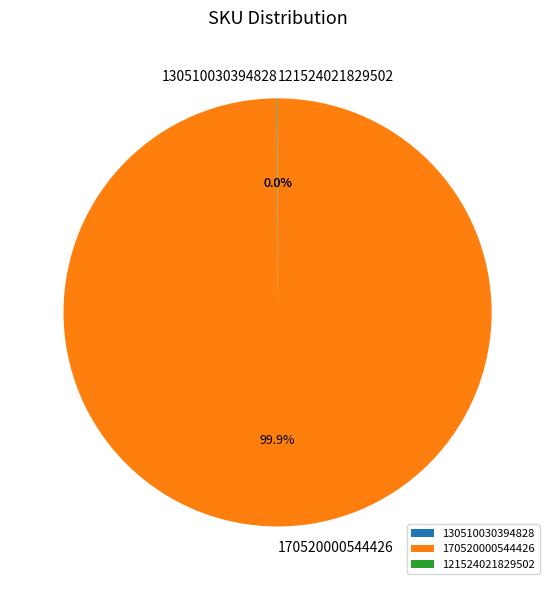

To the nearest percent, what is the difference between the largest and smallest slice percentages?

100%